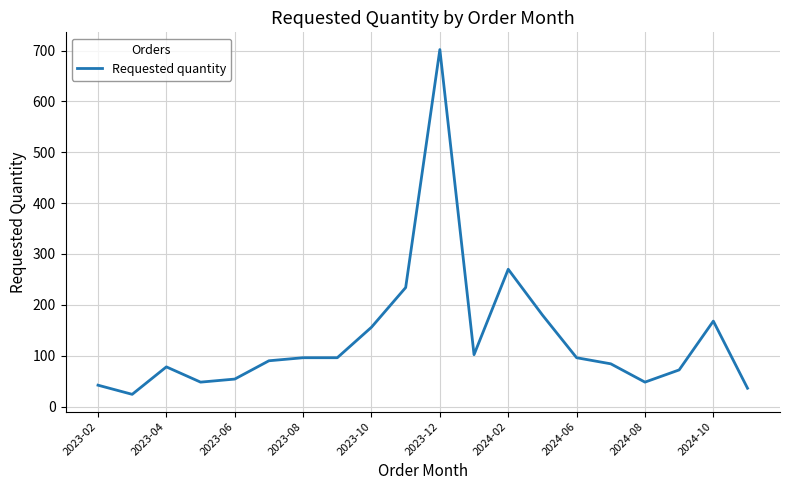

What is the minimum value shown in the chart?

24